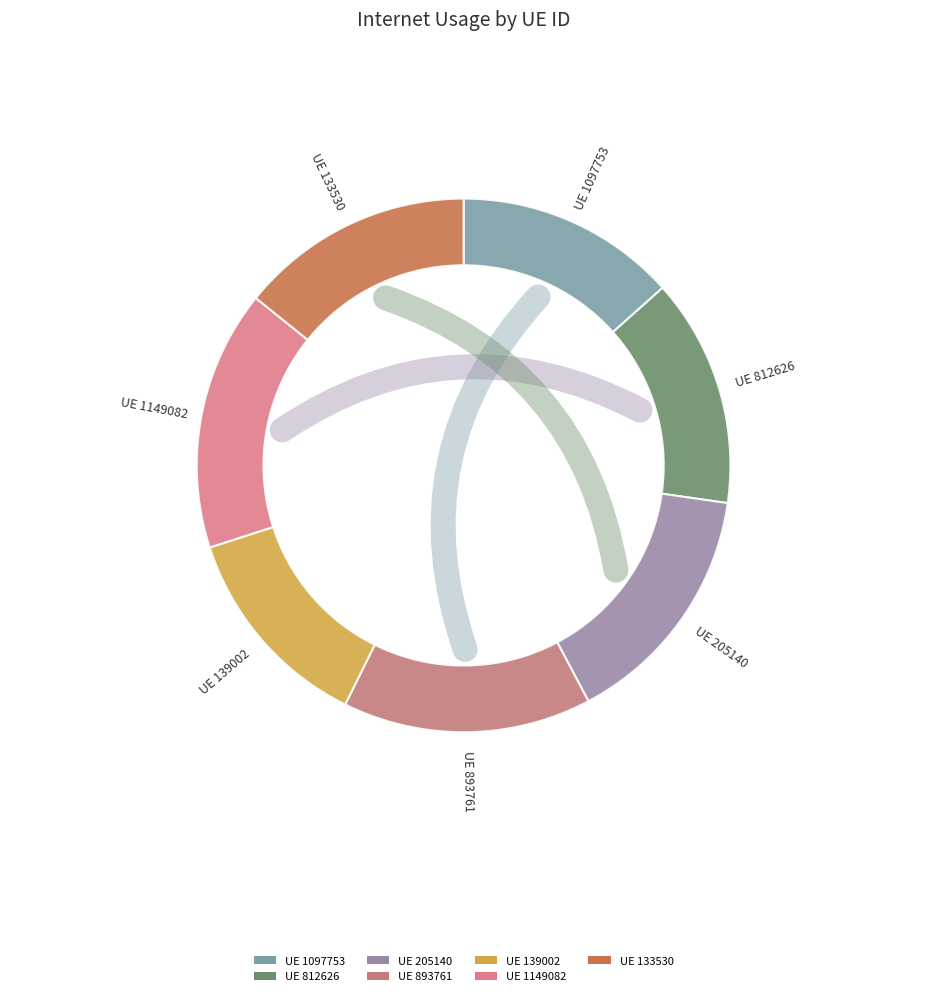

To the nearest percent, what percentage of the pie is 139002?

13%